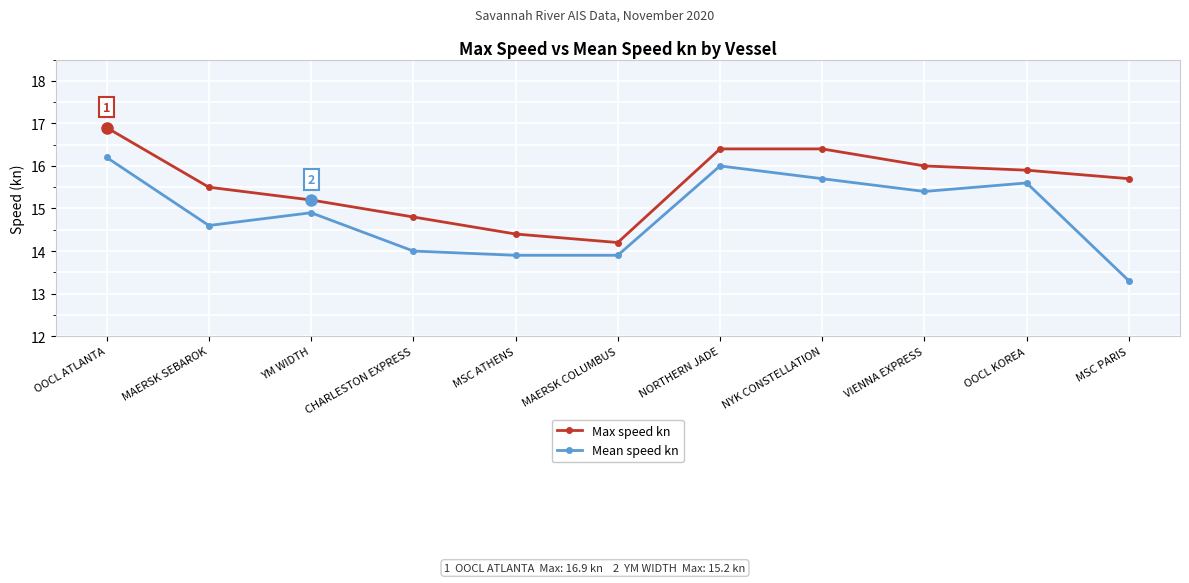

How many lines are shown in the chart?

2